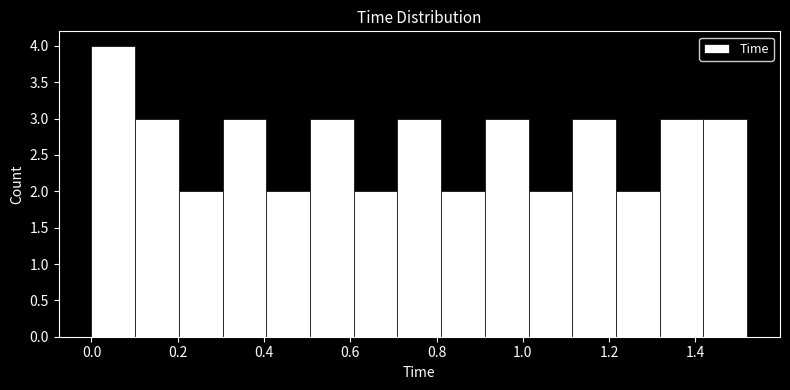

Reading left to right, transcribe this chart: for each bar, give the range it covers on the x-axis and its height. Neither the bar edges nor the heights are printed on the chart, so give them approximately, as read against the axes.

0.00 to 0.10: 4
0.10 to 0.20: 3
0.20 to 0.30: 2
0.30 to 0.40: 3
0.40 to 0.50: 2
0.50 to 0.60: 3
0.60 to 0.70: 2
0.70 to 0.82: 3
0.82 to 0.92: 2
0.92 to 1.02: 3
1.02 to 1.12: 2
1.12 to 1.22: 3
1.22 to 1.32: 2
1.32 to 1.42: 3
1.42 to 1.52: 3